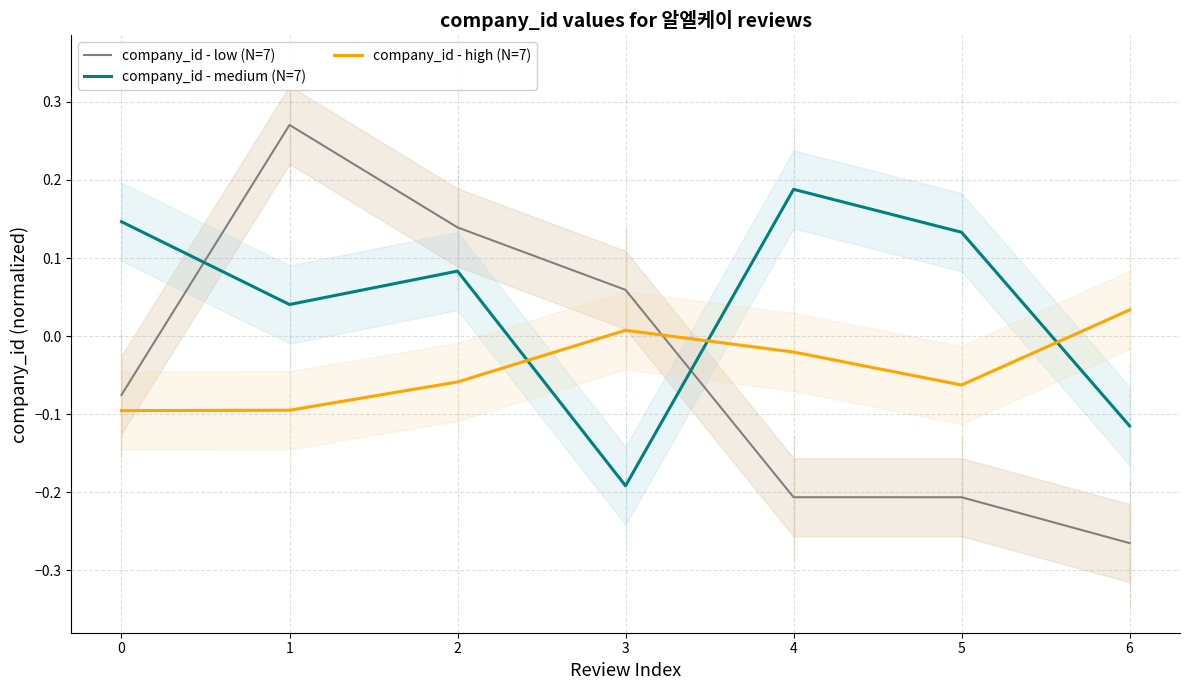

Is it true that company_id - low (N=7) equals -0.2 at 5?

True